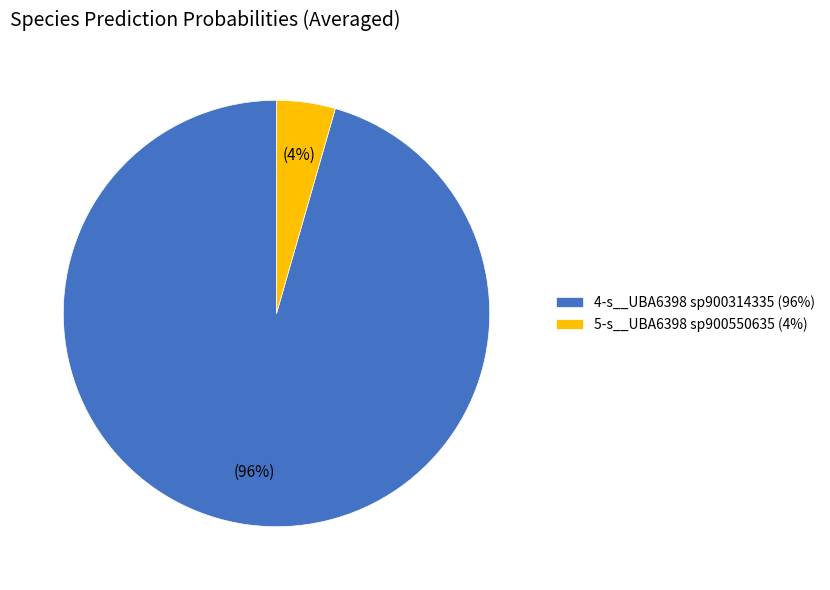

To the nearest percent, what is the combined percentage of 4-s__UBA6398 sp900314335 (96%) and 5-s__UBA6398 sp900550635 (4%)?

100%